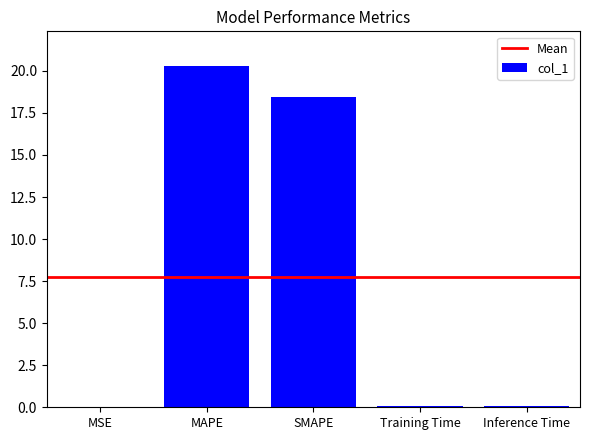

Are the bars horizontal?

No